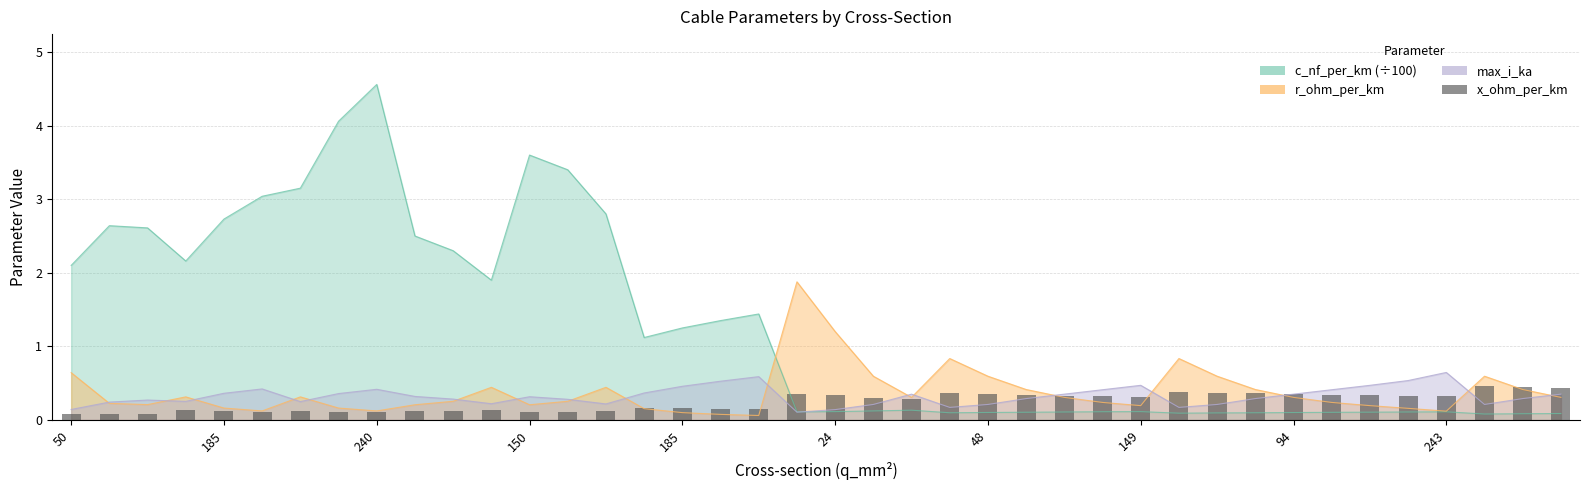

What is the change in value from 17 to 33?

+0.2